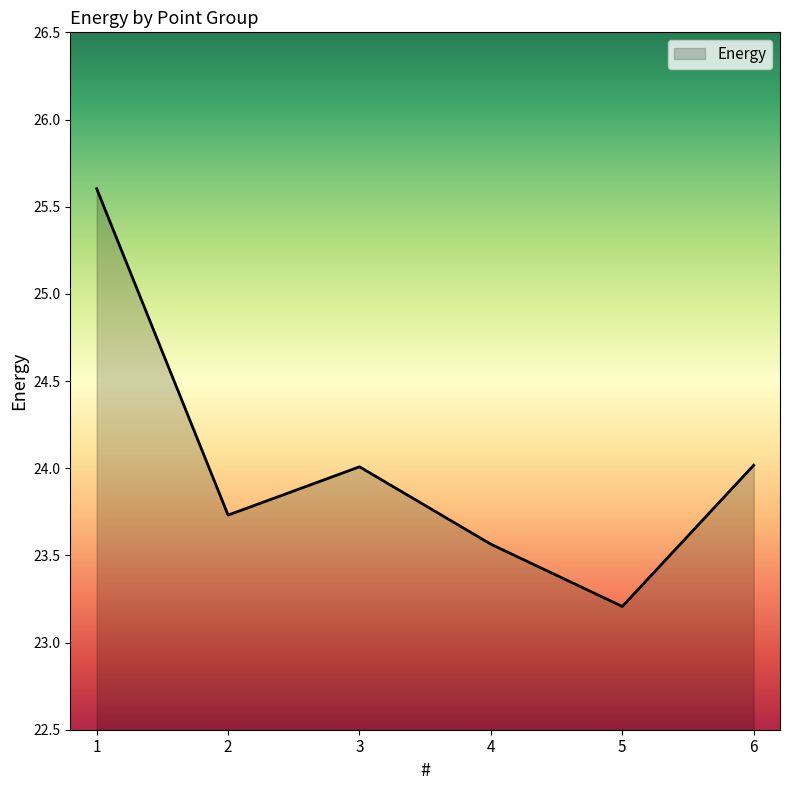

What is the average value?

24.0